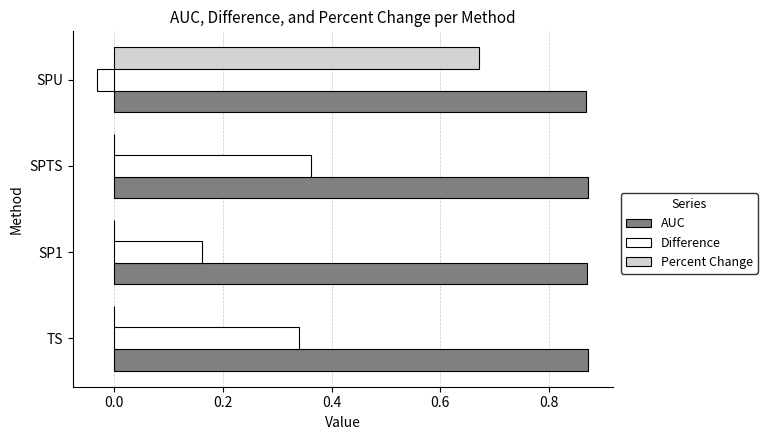

At which category is the sum across all series the highest?

SPU